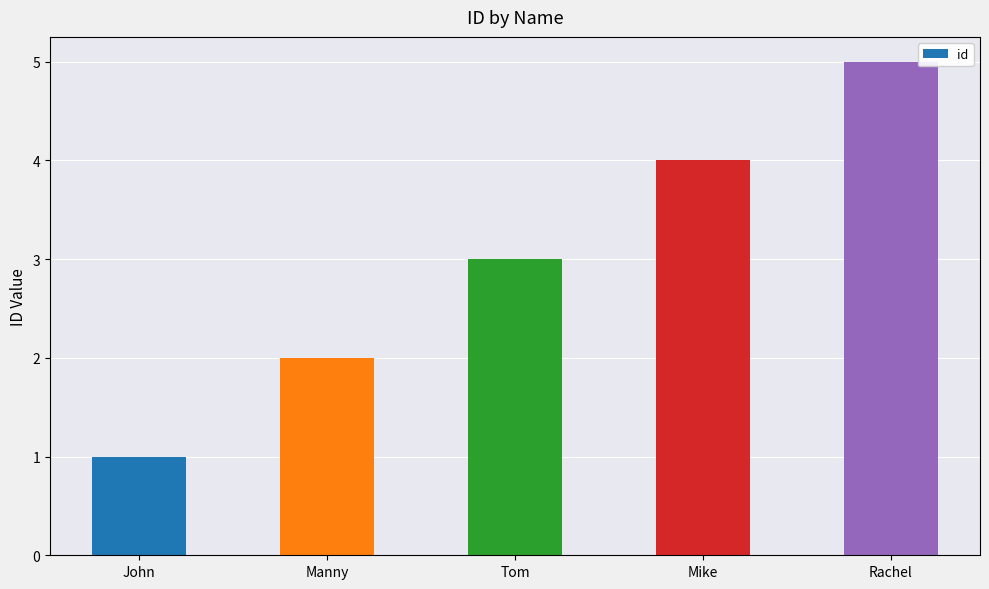

Between Manny and Mike, which is larger?

Mike